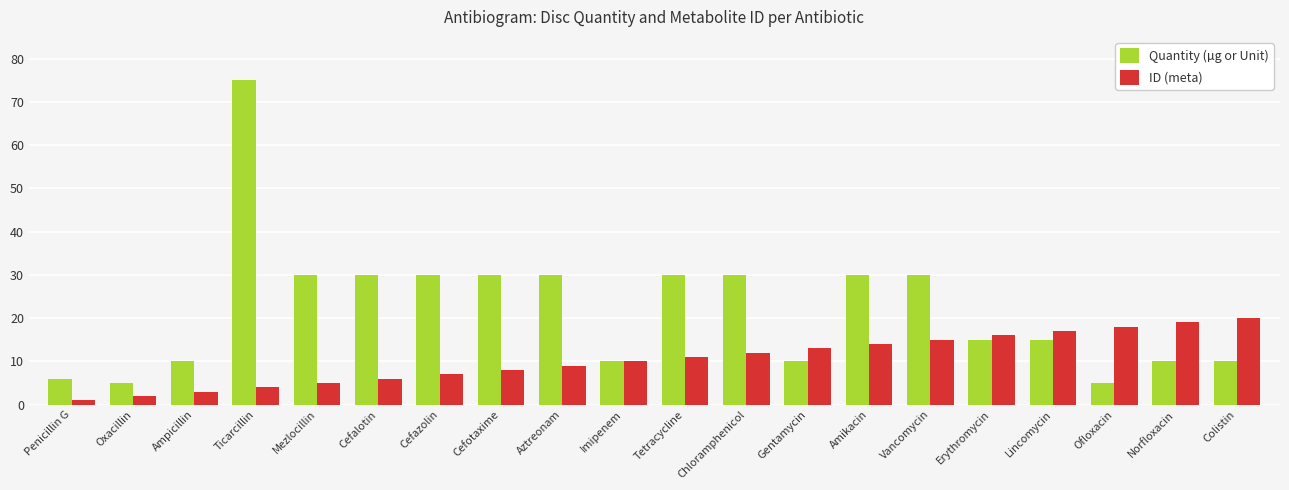

At which category does the chart reach its peak across all series?

Ticarcillin